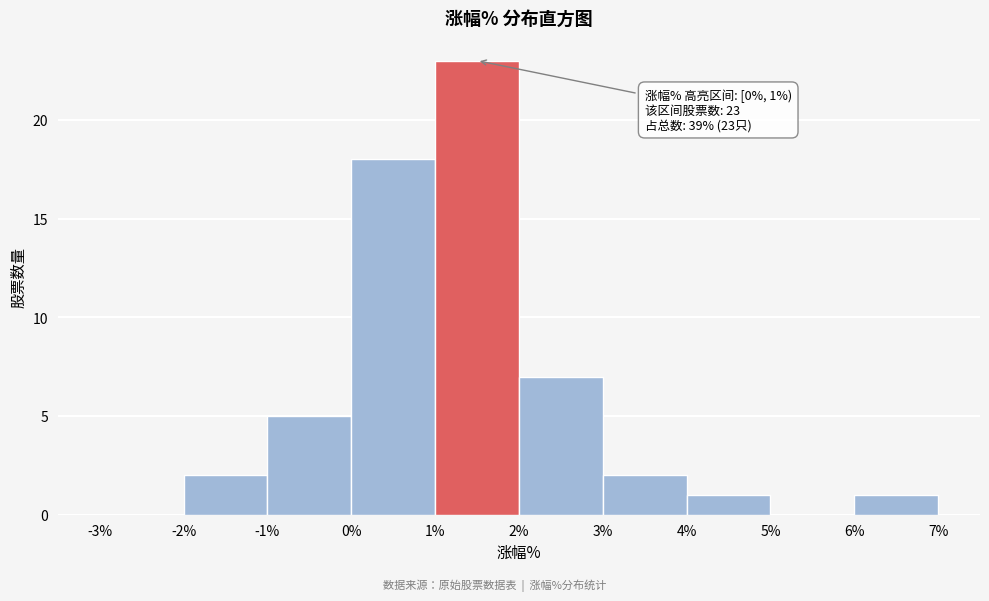

Which range on the x-axis has the tallest bar?

1% to 2%